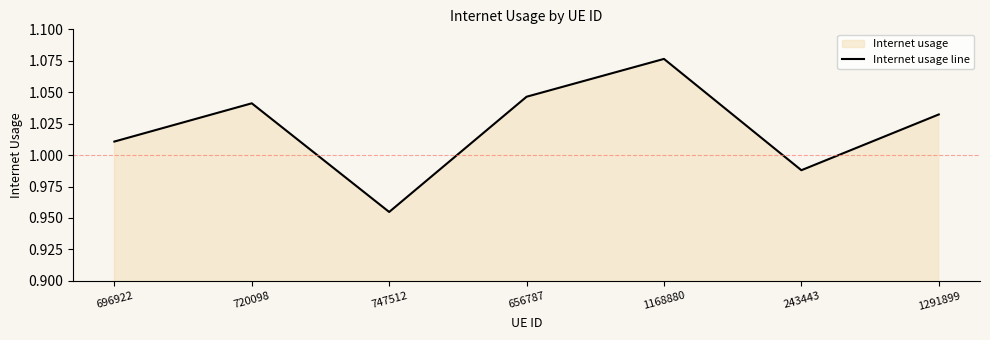

What is the value of the 4th point from the left?

1.0